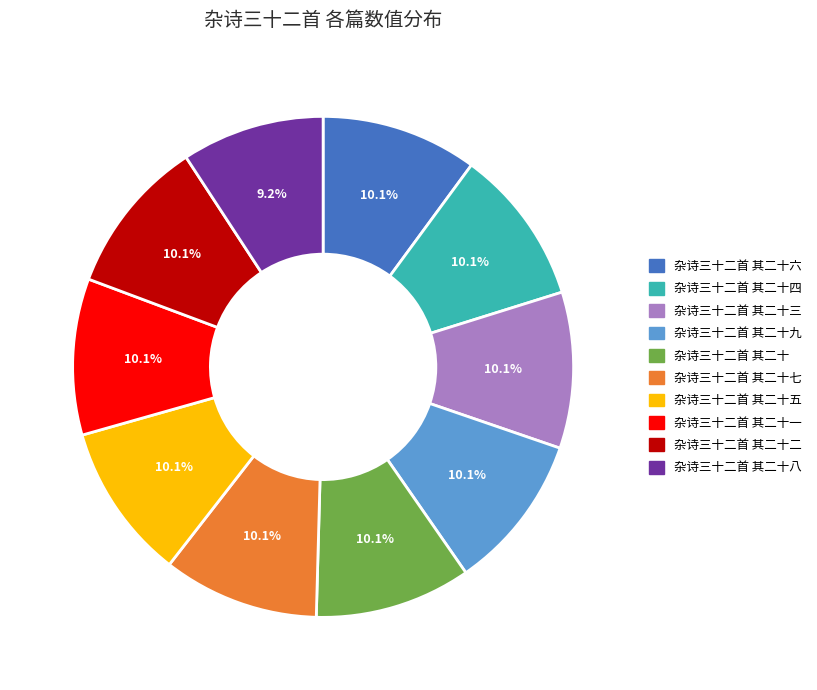

To the nearest percent, what percentage of the pie is 杂诗三十二首 其二十七?

10%